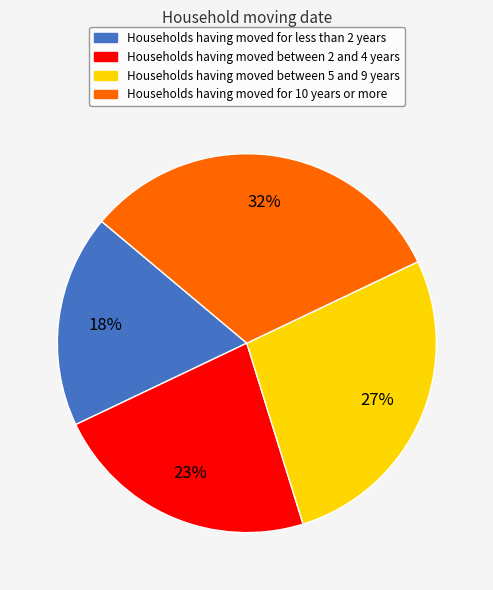

Is there any slice that represents more than half of the pie?

No